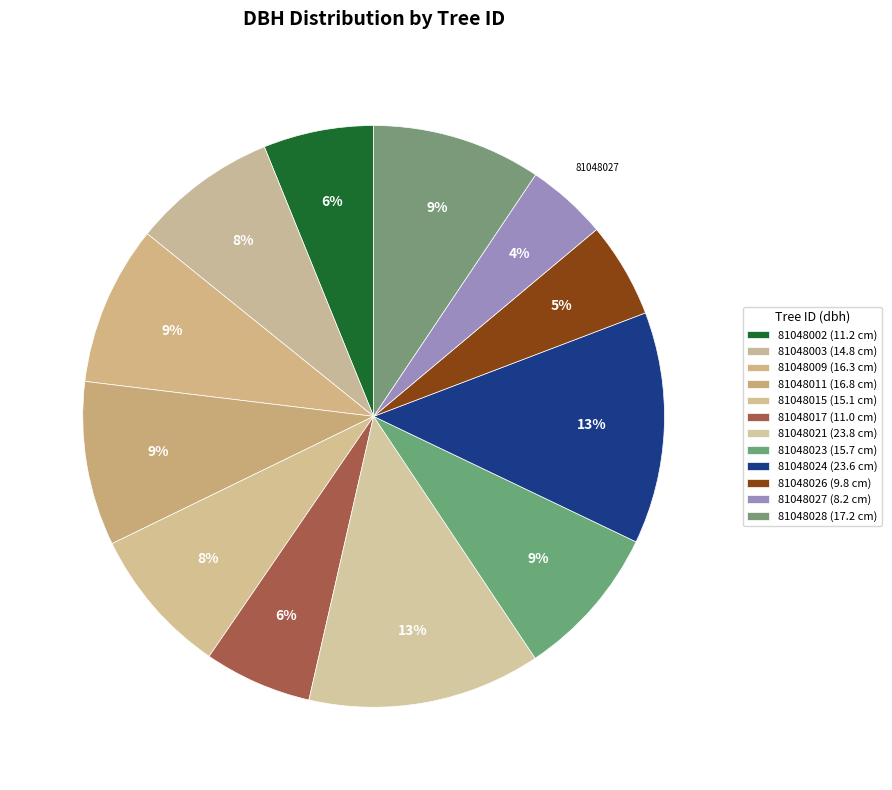

To the nearest percent, what percentage of the pie is 81048026?

5%